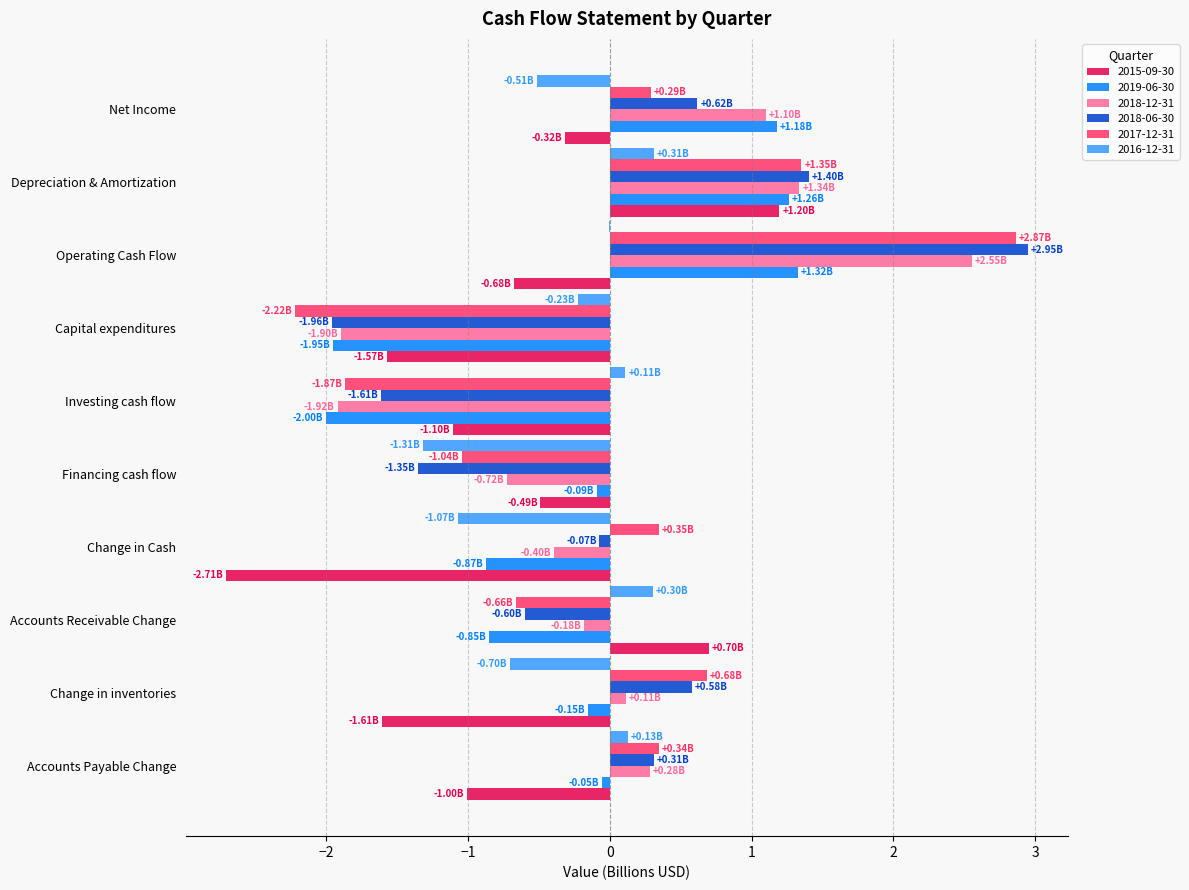

What is the greatest value displayed?

2.9